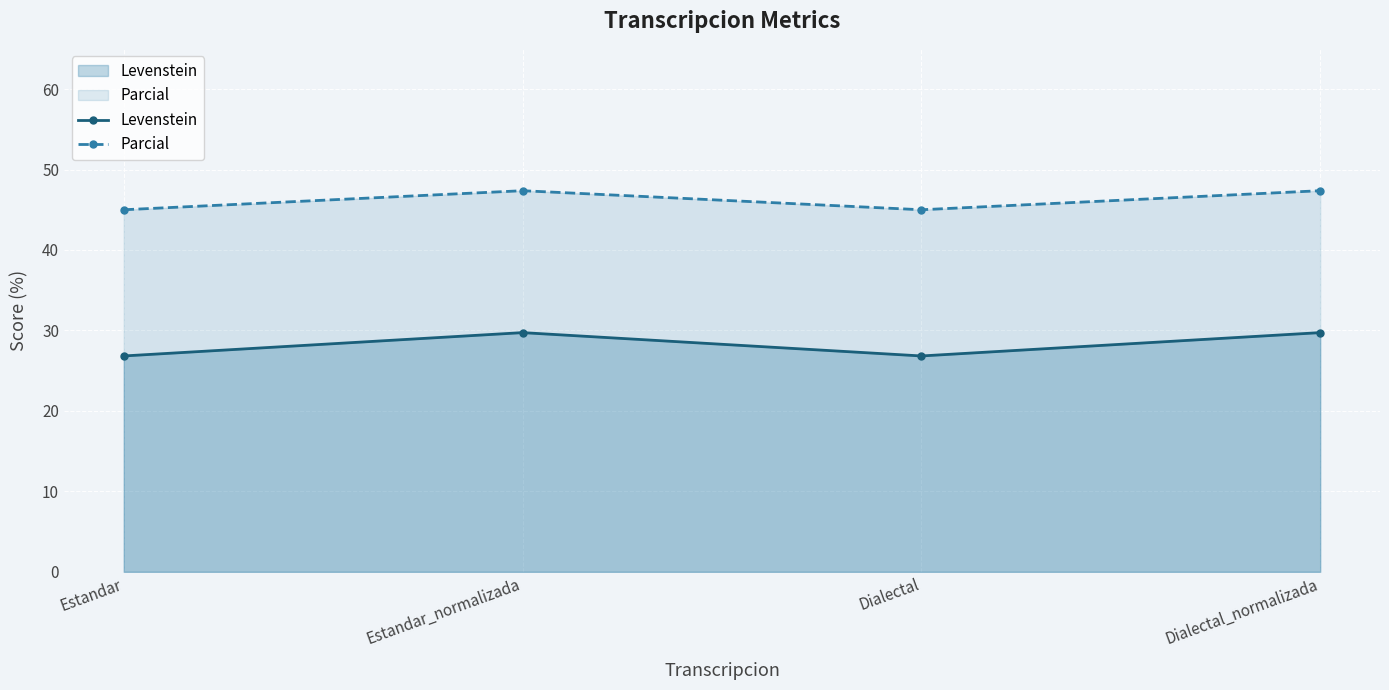

The value of Levenstein at Estandar_normalizada is 12.7. True or false?

False